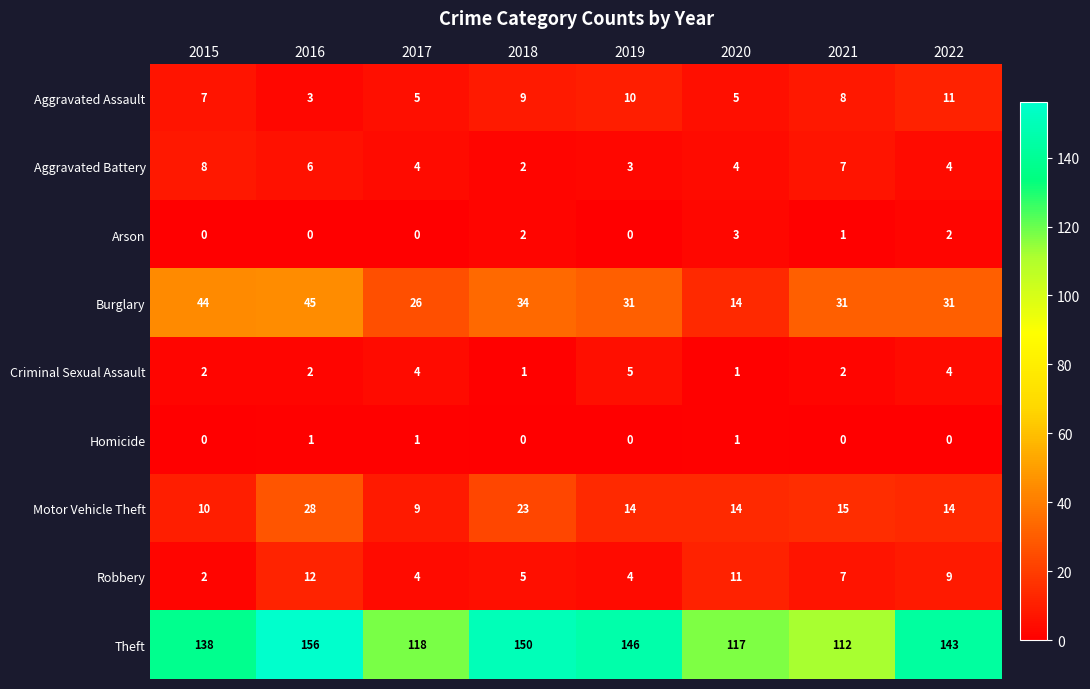

What is the total value across all series at 2016?

253